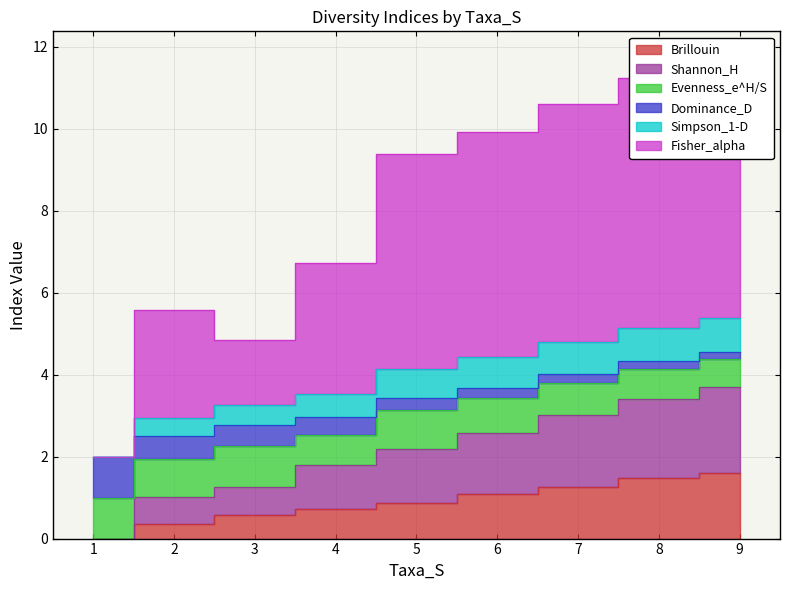

True or false: Brillouin and Fisher_alpha cross at least once.

False